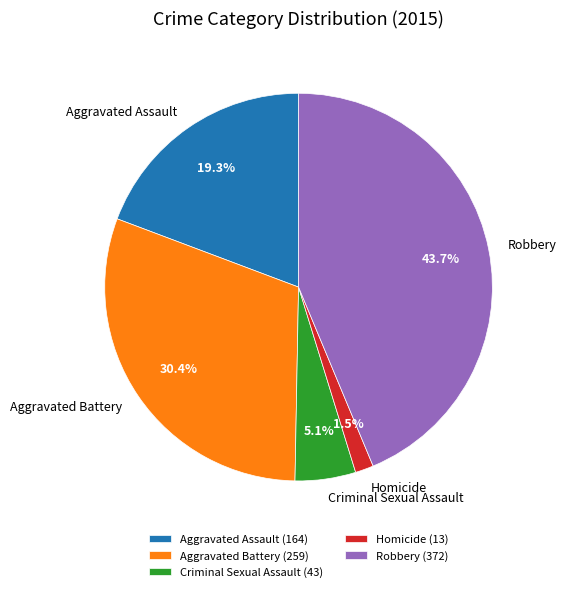

Does Criminal Sexual Assault account for over 50% of the chart?

No